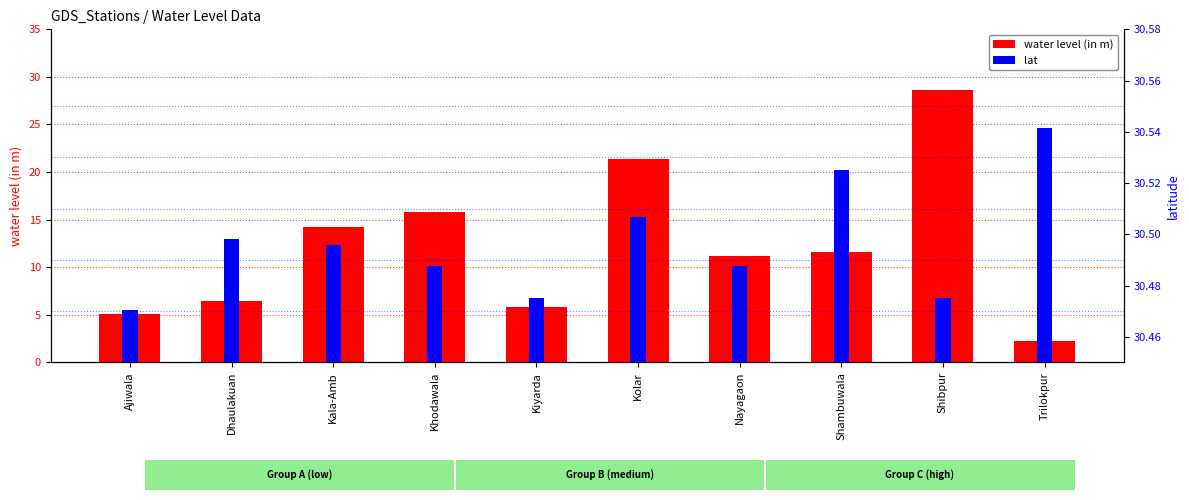

What is the maximum value for lat?

30.5